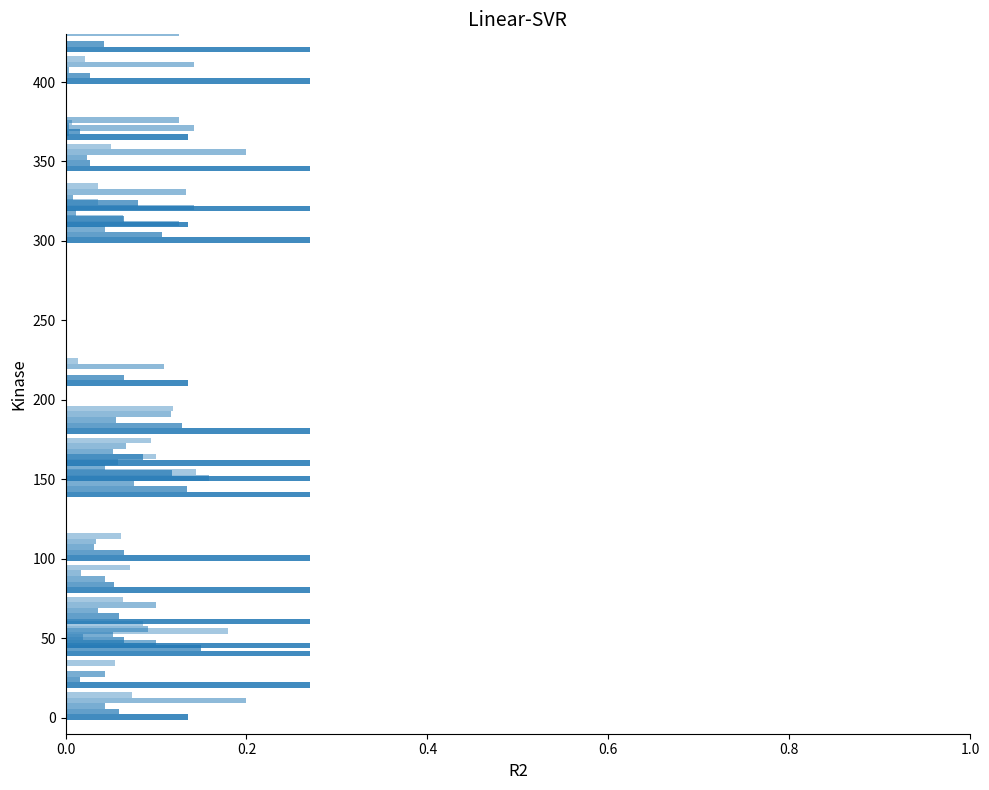

How many values in the Mean blood pressure series exceed 0?

19